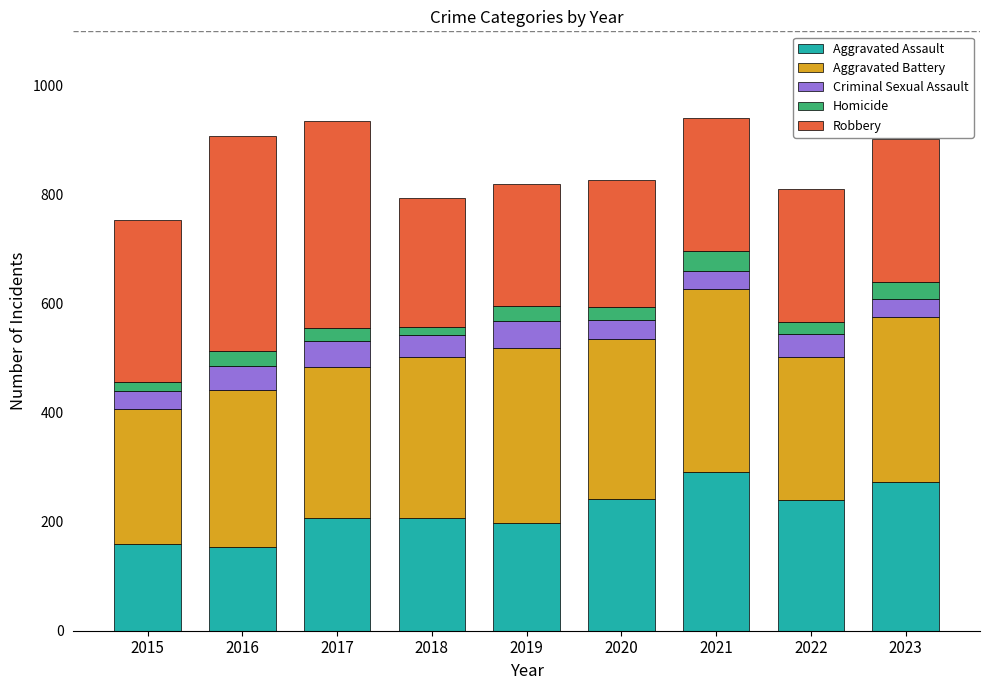

What is the average value of the Aggravated Assault series?

219